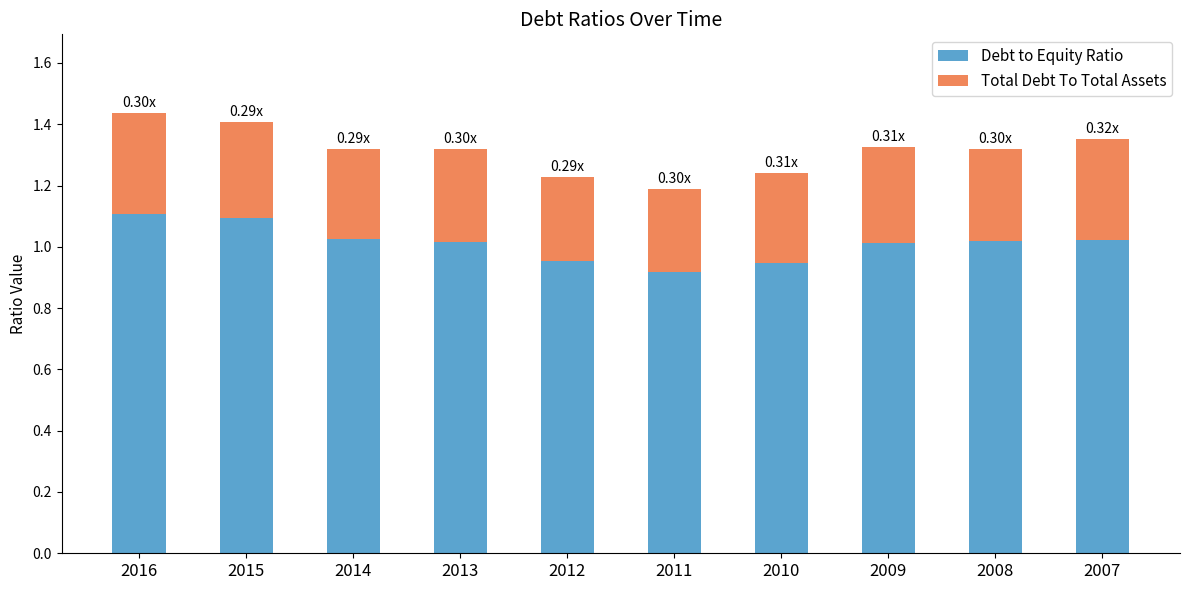

What is the total value across all series at 2010?

1.2